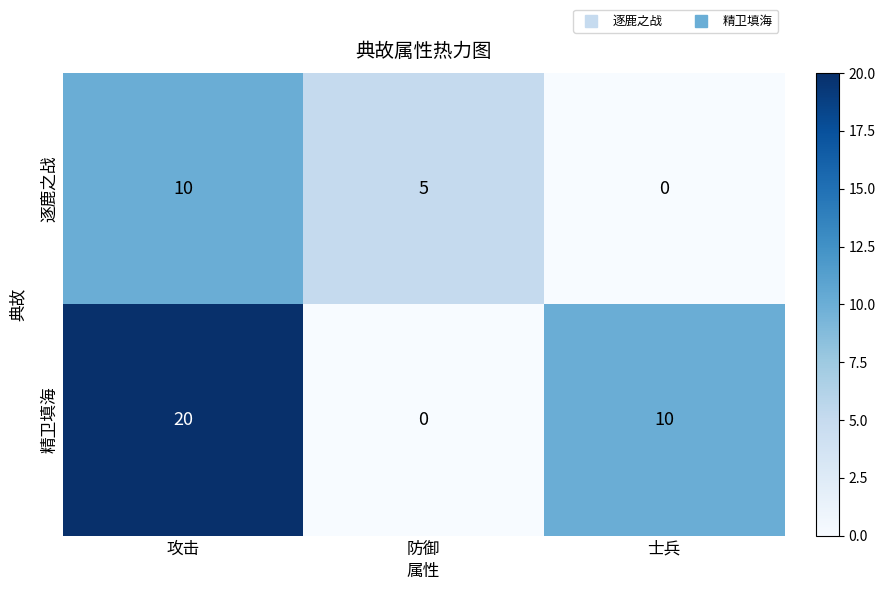

Which label corresponds to the largest value in the chart?

攻击